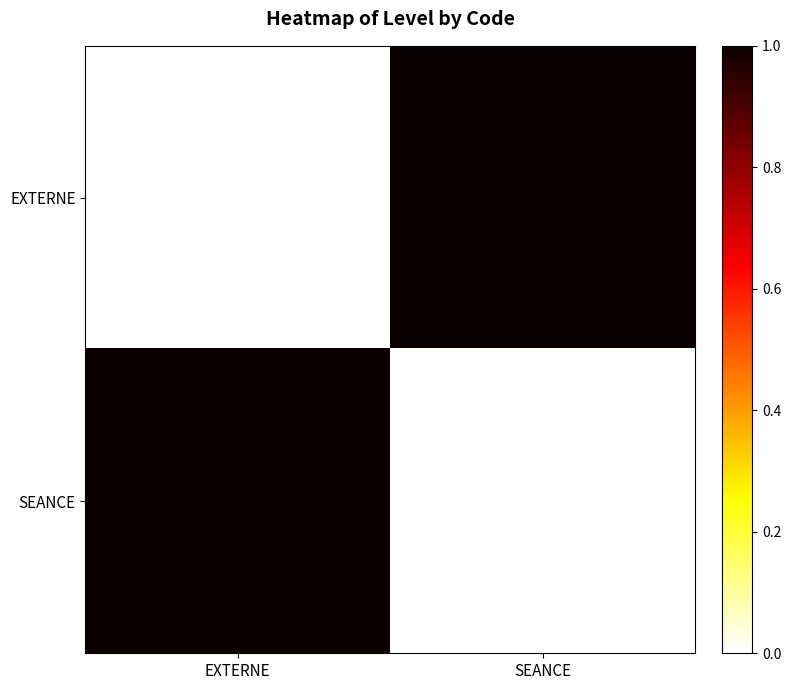

At which category is the sum across all series the highest?

EXTERNE